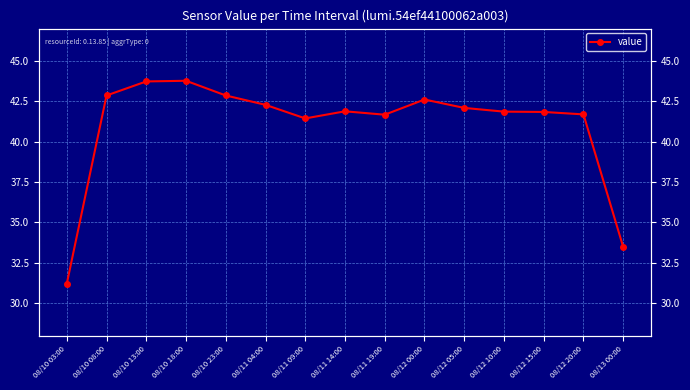

What is the sum of all values?

615.3